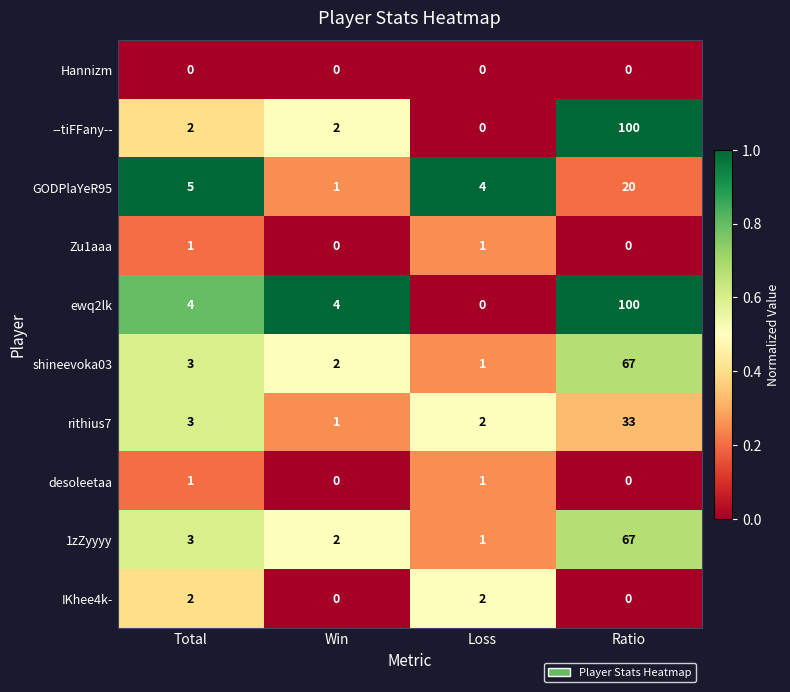

At how many categories does at least one series exceed 0?

4